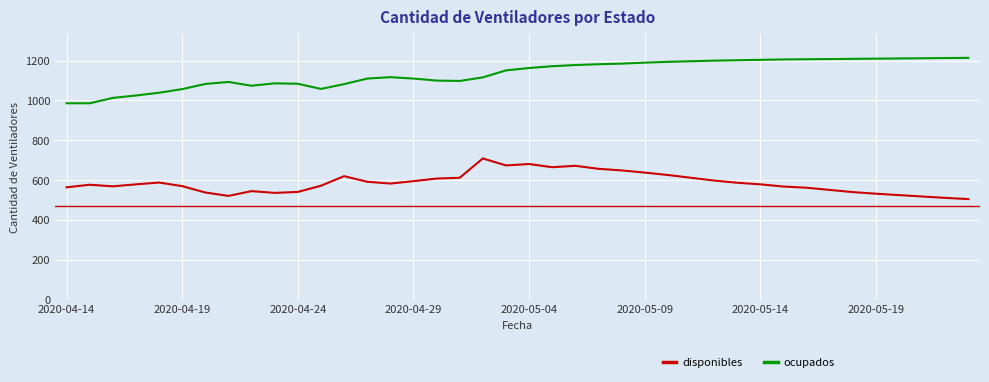

Rank the series by their maximum value, from lowest to highest.

disponibles, ocupados